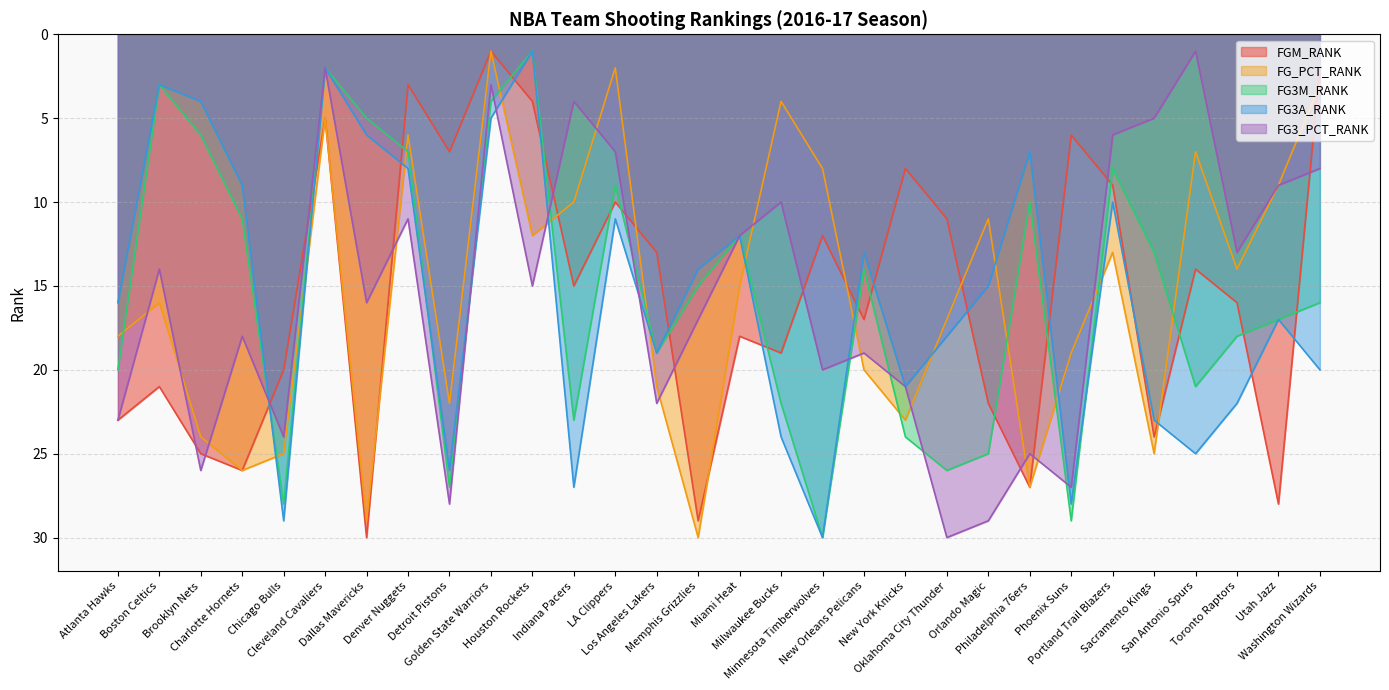

What is the spread (max minus min) of values at Houston Rockets?

14